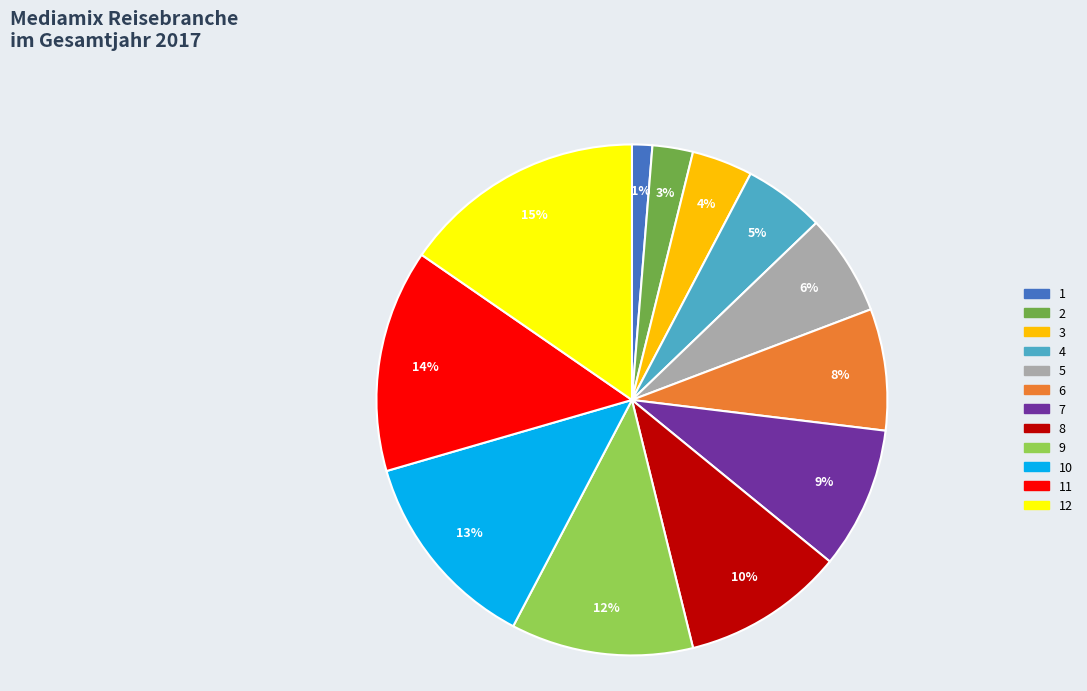

Does any single category account for the majority?

No